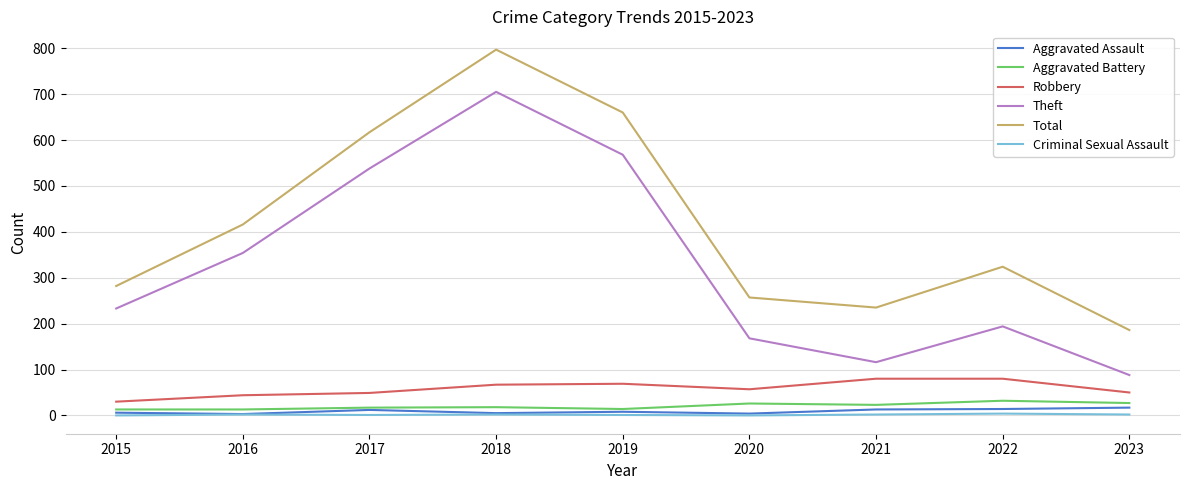

At which category is the sum across all series the highest?

2018